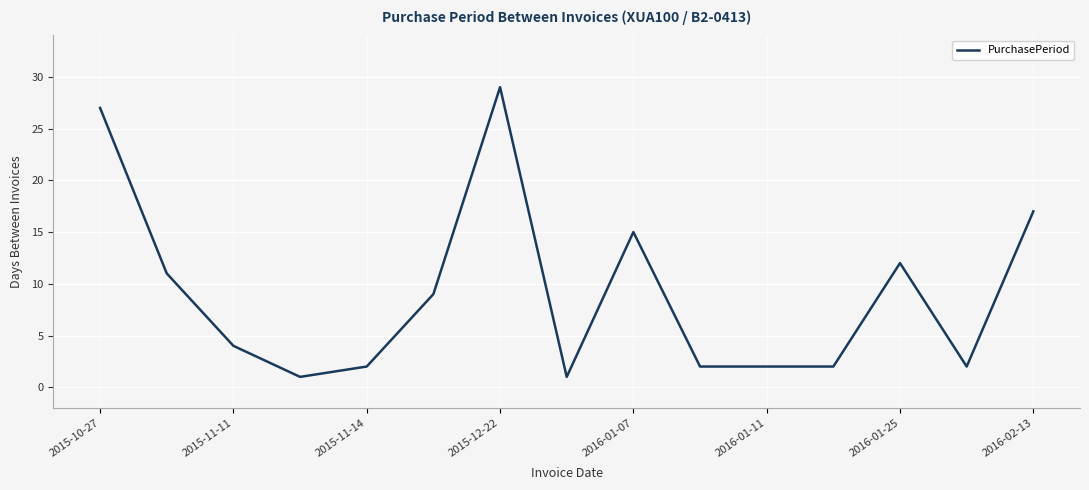

What is the greatest value displayed?

29